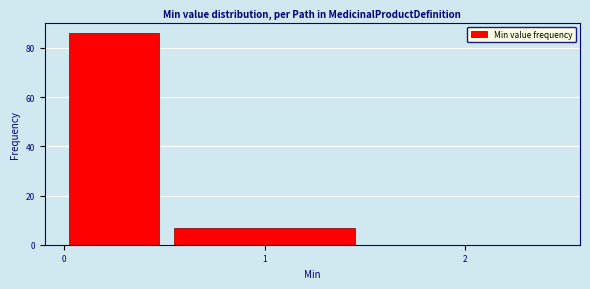

Over which range of the x-axis is the bar tallest?

0.0 to 0.5